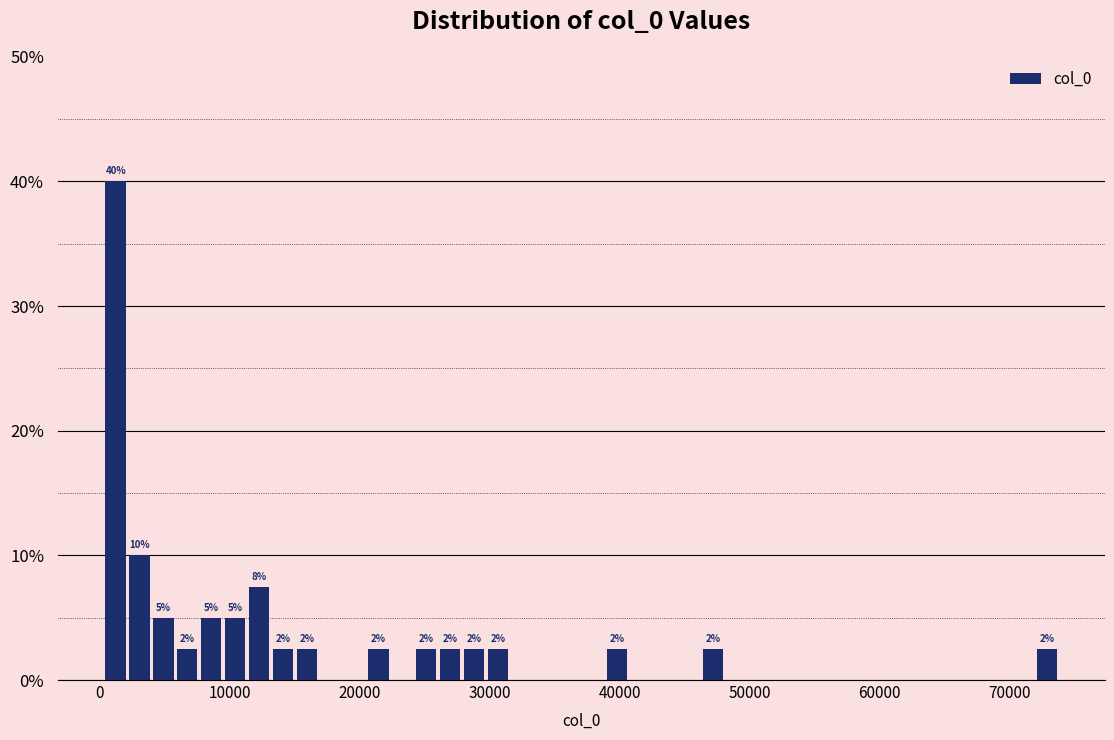

Around what value on the x-axis is the tallest bar? Give the approximate position of its centre, as read against the axis.

1000